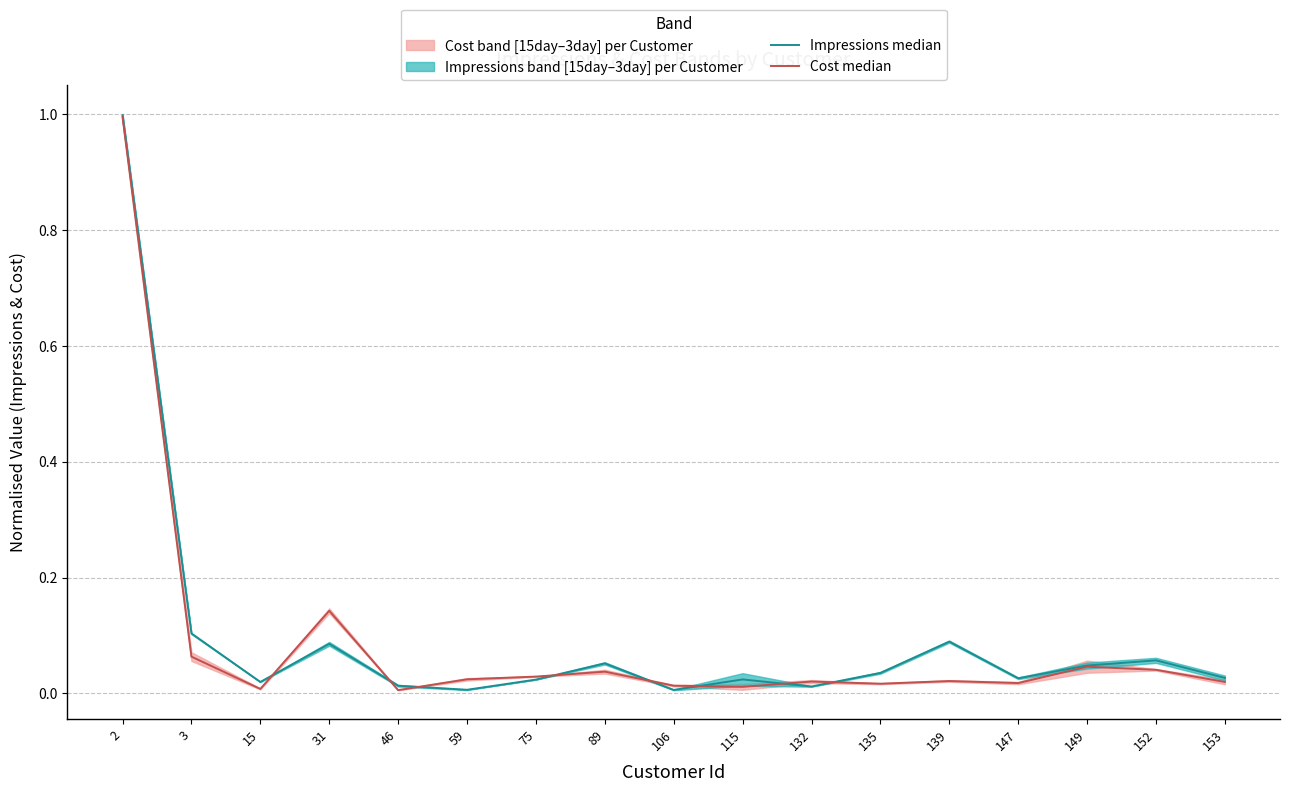

True or false: Cost median has more than 0 points higher than both neighbors.

True